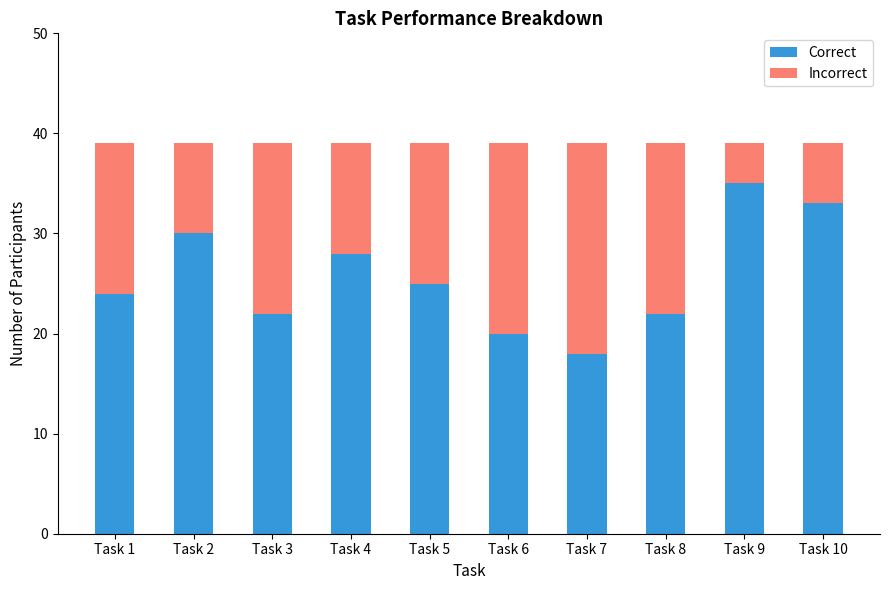

How many bars are there in total?

10